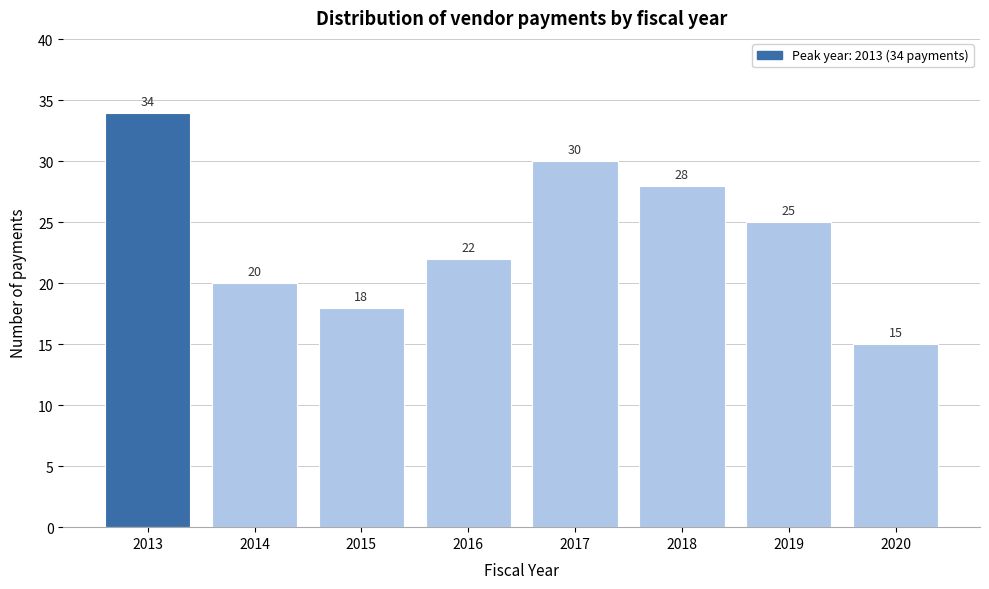

Reading left to right, extract all data points from this chart.

2013=34	2014=20	2015=18	2016=22	2017=30	2018=28	2019=25	2020=15